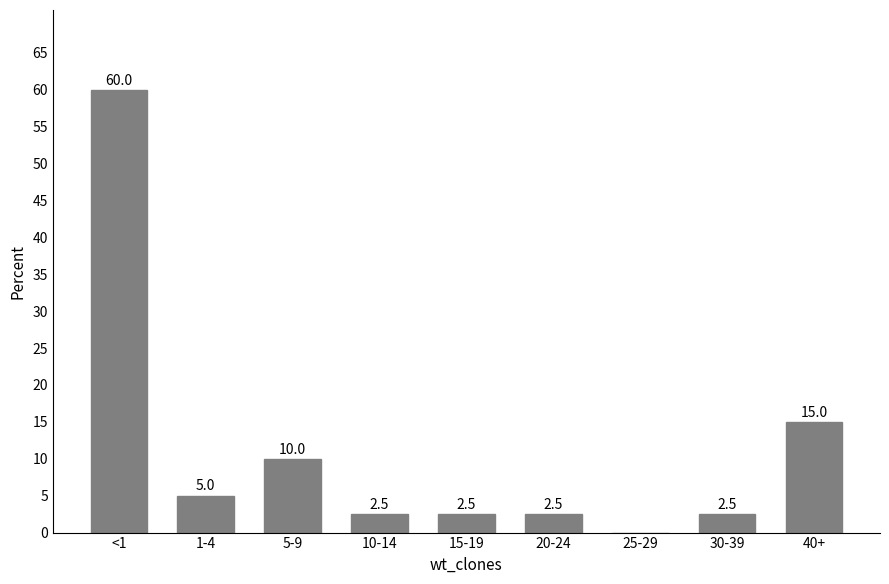

The value at <1 is 60.0. True or false?

True